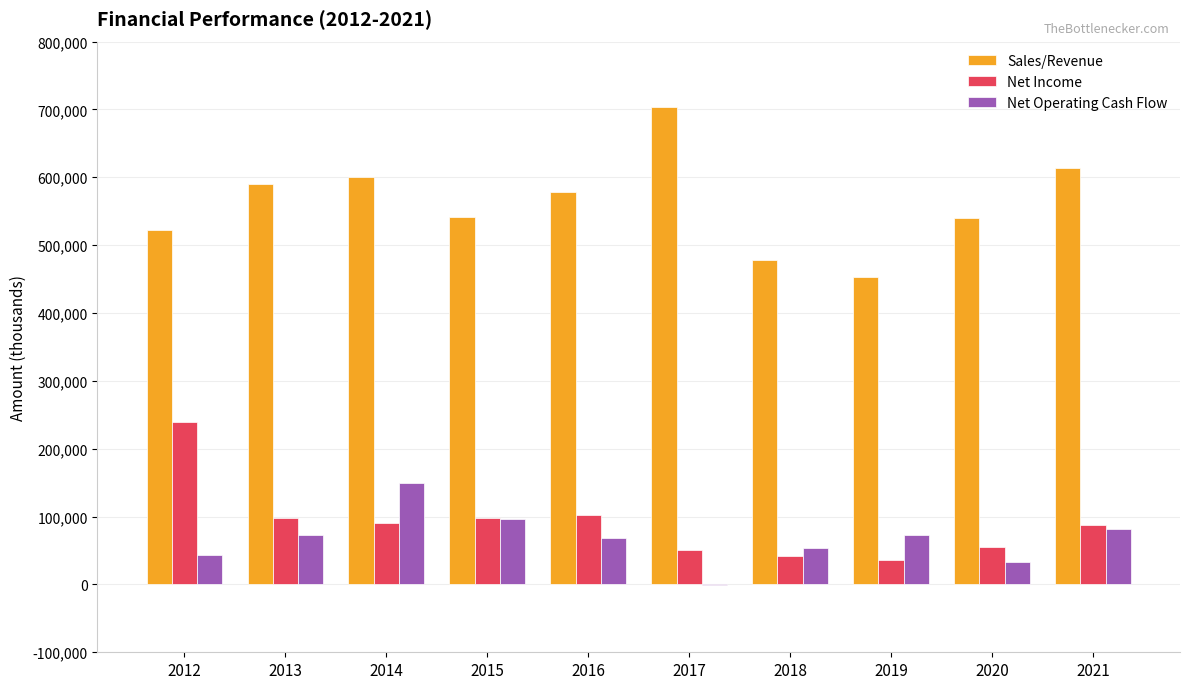

The value of Net Income at 2018 is 9721. True or false?

False